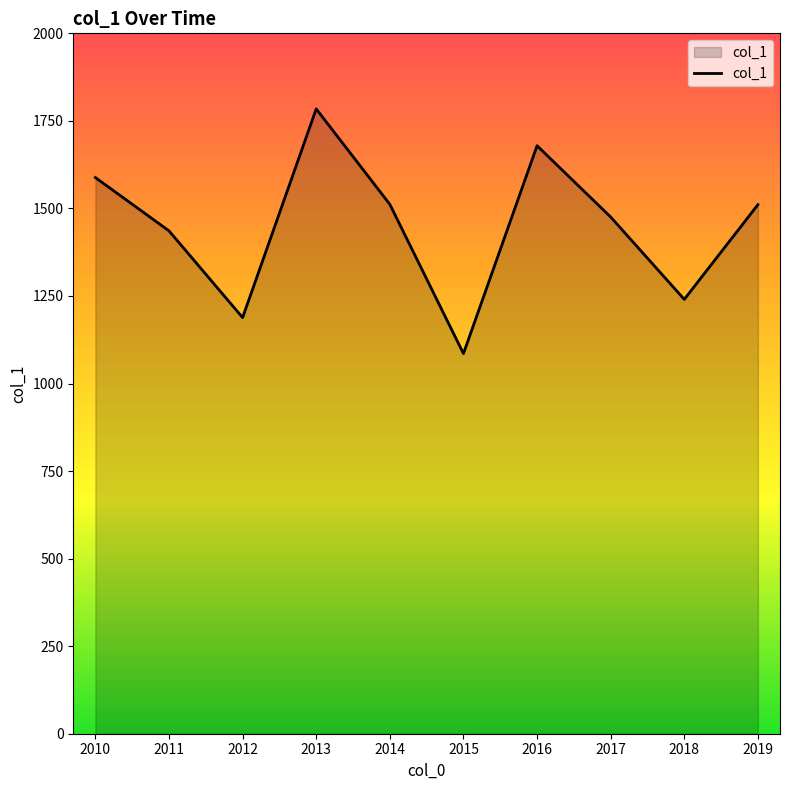

Where is the first local maximum?

2013